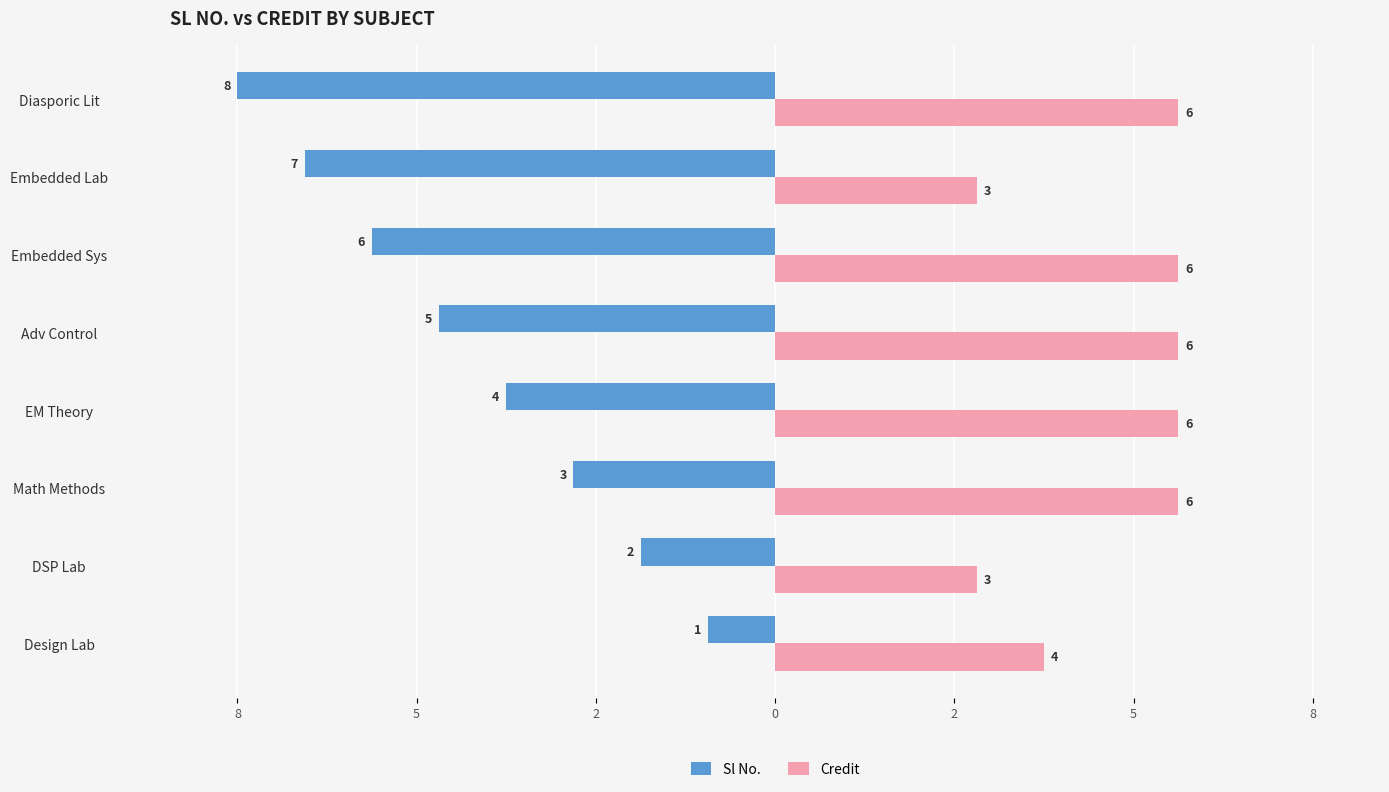

What are all the series names shown in the legend?

Sl No., Credit